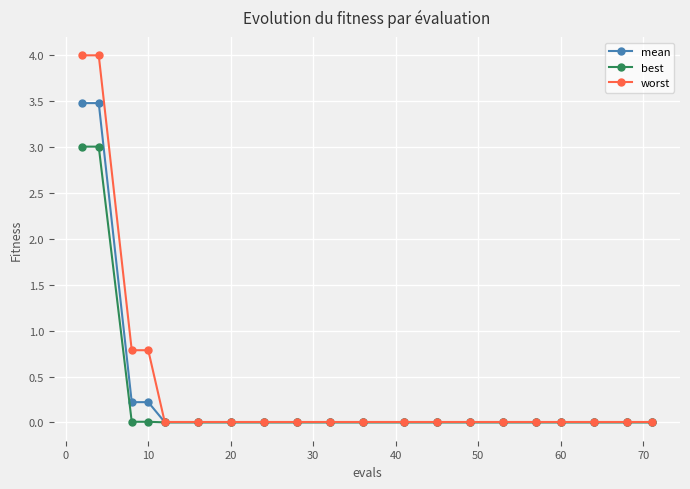

Rank the series by their maximum value, from highest to lowest.

worst, mean, best